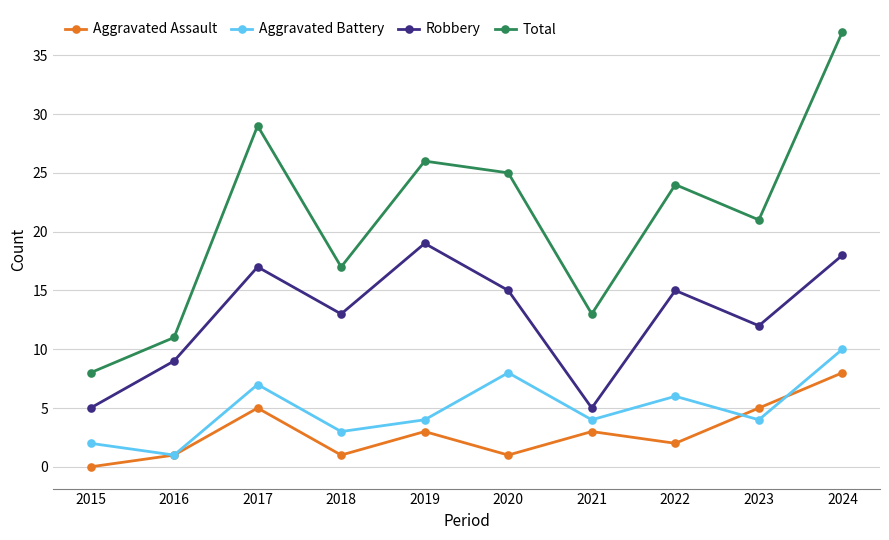

List the series in order of their peak value, highest first.

Total, Robbery, Aggravated Battery, Aggravated Assault